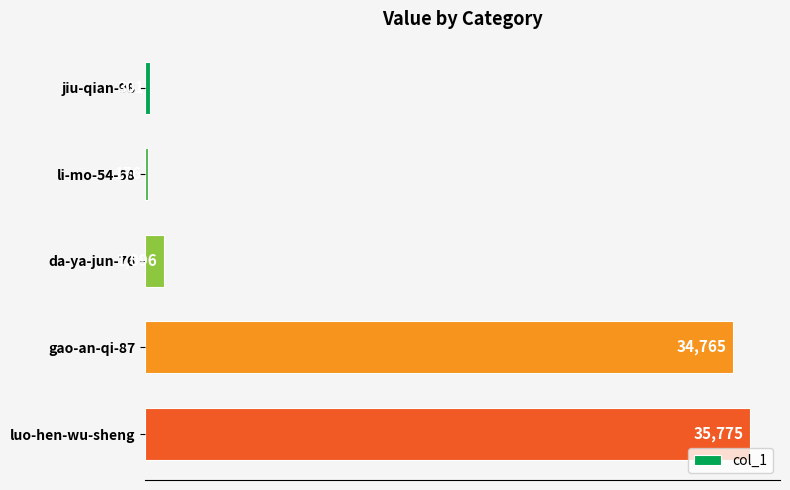

What is the minimum value shown in the chart?

176